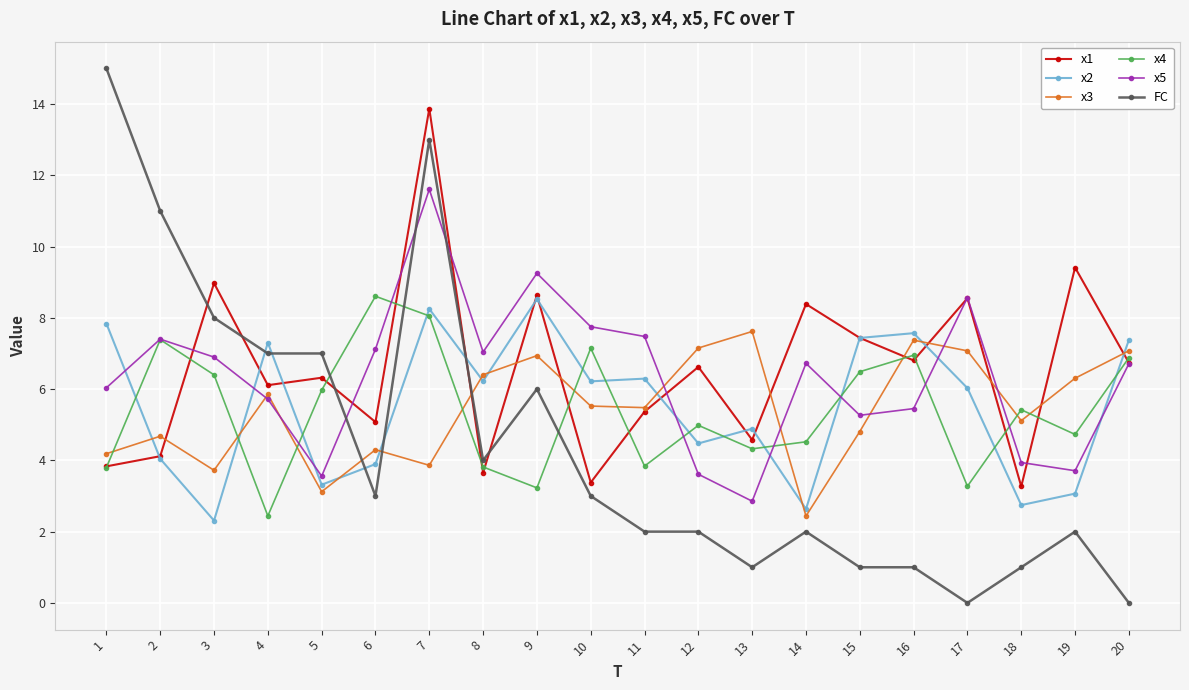

What is the spread (max minus min) of values at 17?

8.6